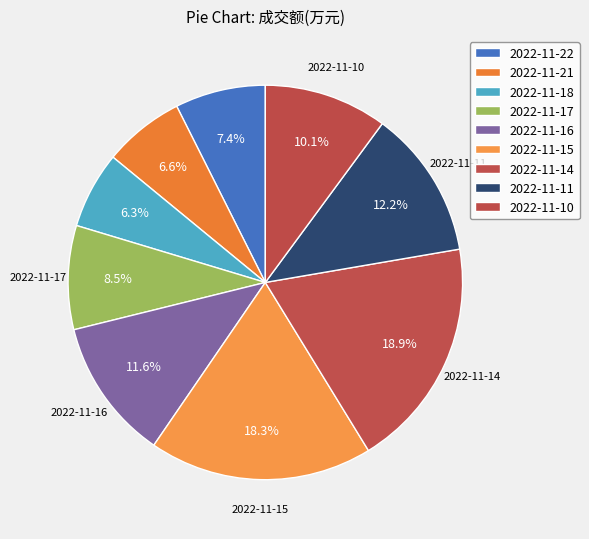

Is 2022-11-10 the majority of the pie?

No